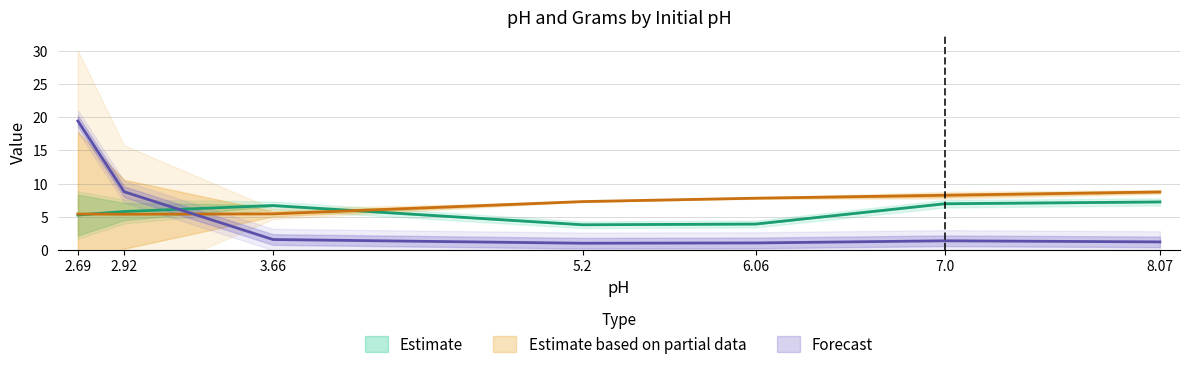

Which series changed the most between 3.66 and 5.2?

pH_end